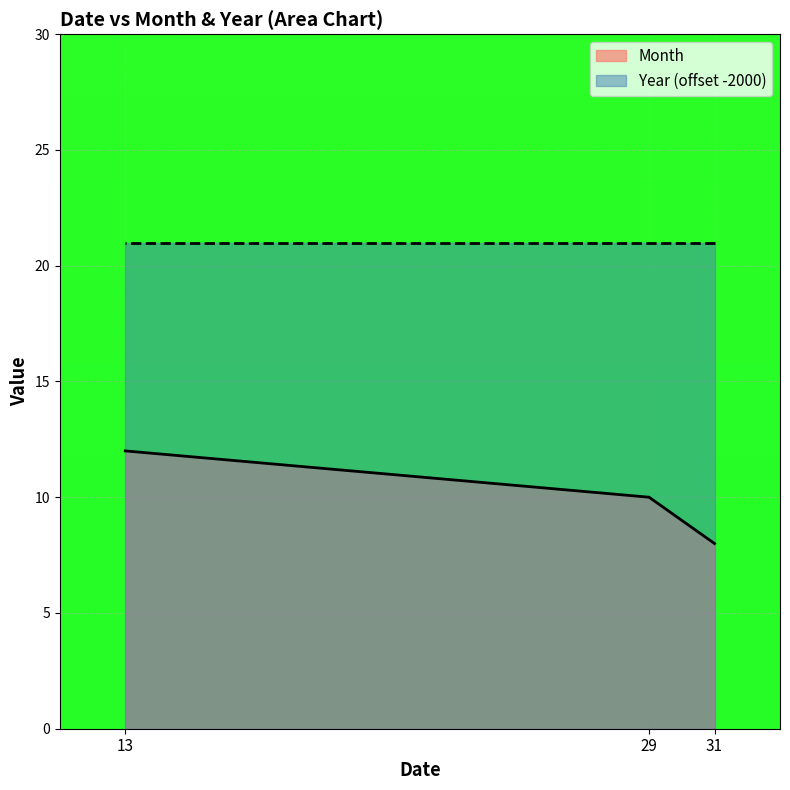

How many lines are shown in the chart?

2